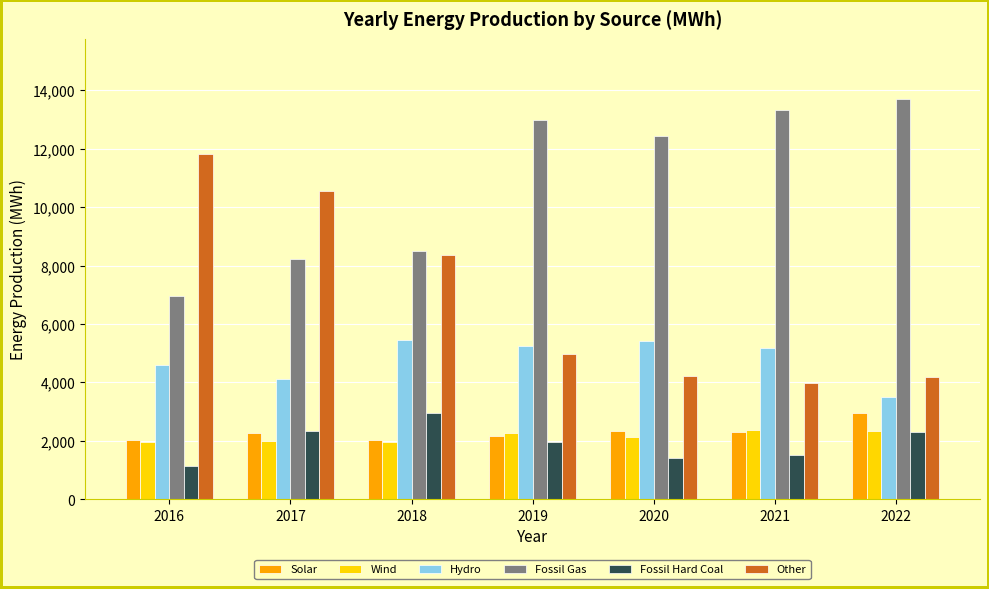

Which series has the widest spread of values?

Other